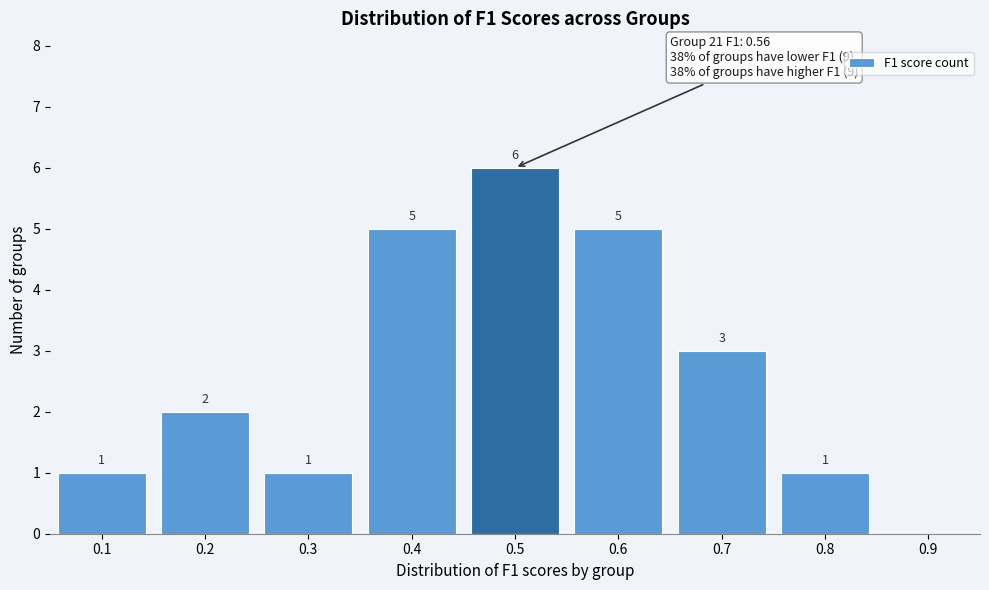

Reading left to right, extract all data points from this chart.

0.1=1	0.2=2	0.3=1	0.4=5	0.5=6	0.6=5	0.7=3	0.8=1	0.9=0